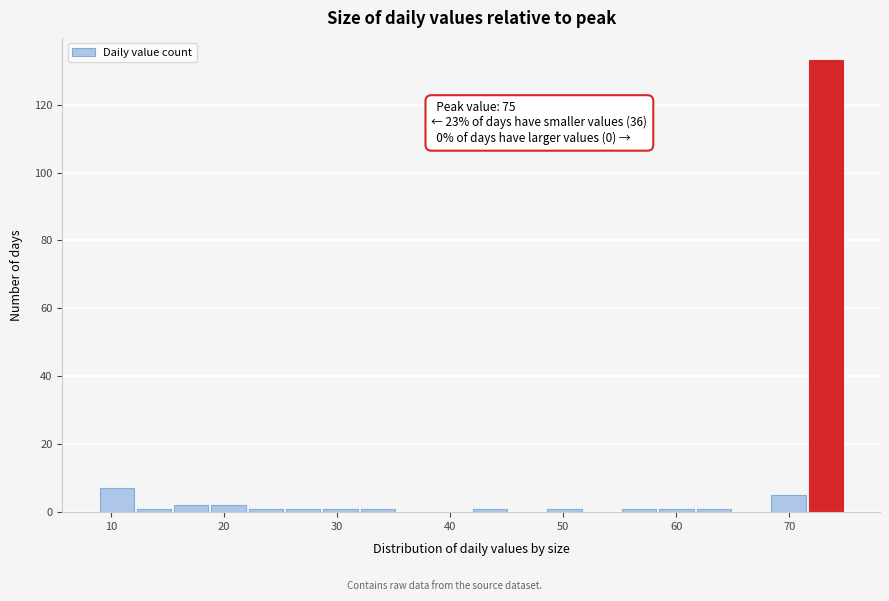

Around what value on the x-axis is the tallest bar? Give the approximate position of its centre, as read against the axis.

73